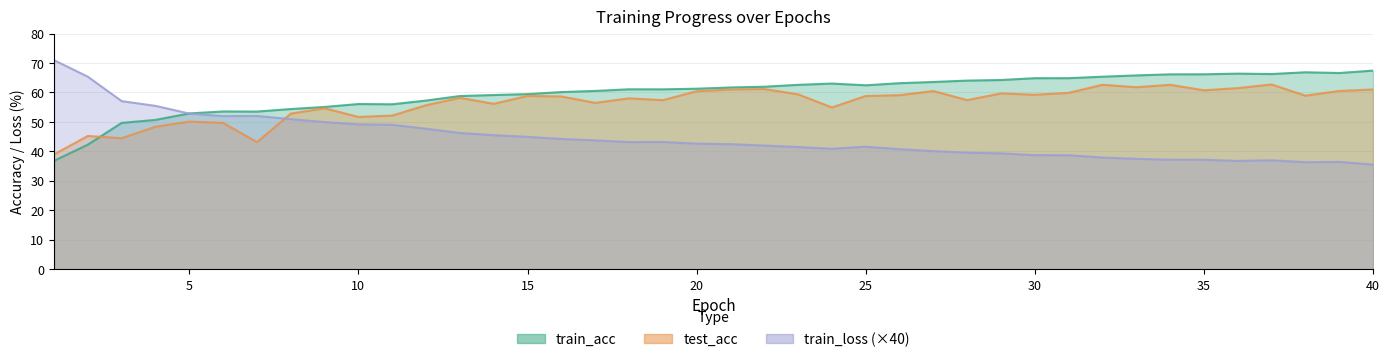

Which series has the largest range (max minus min)?

train_loss